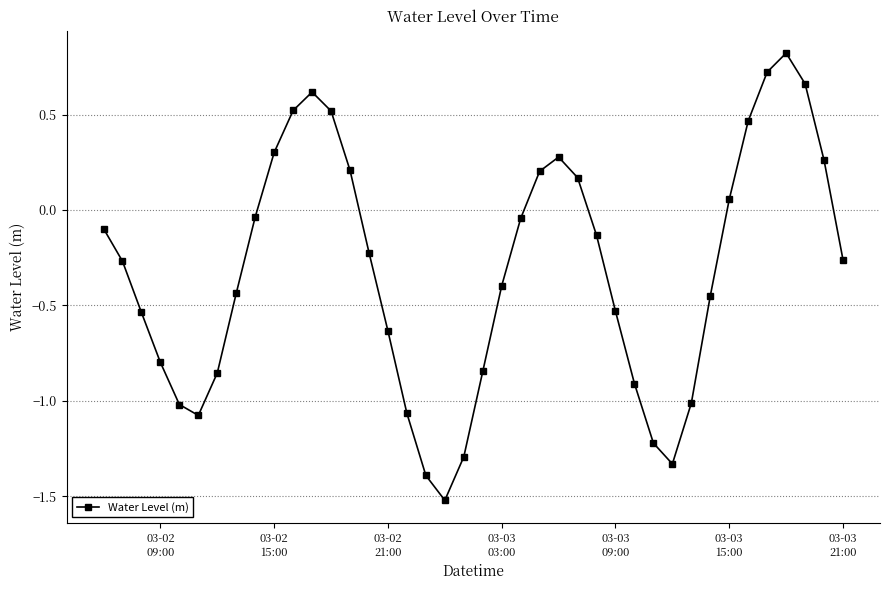

True or false: there are more than 1 points higher than both neighbors.

True